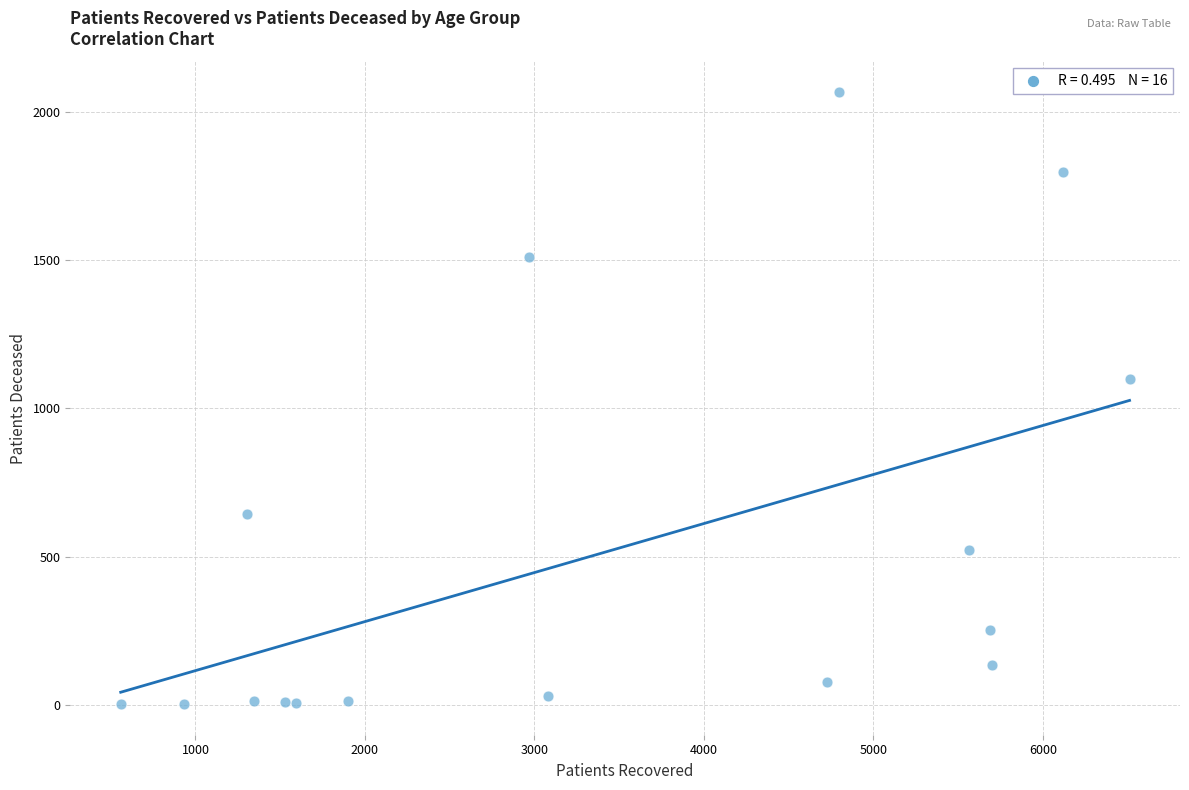

What Y value in the scatter plot is closest to 1034?

1098